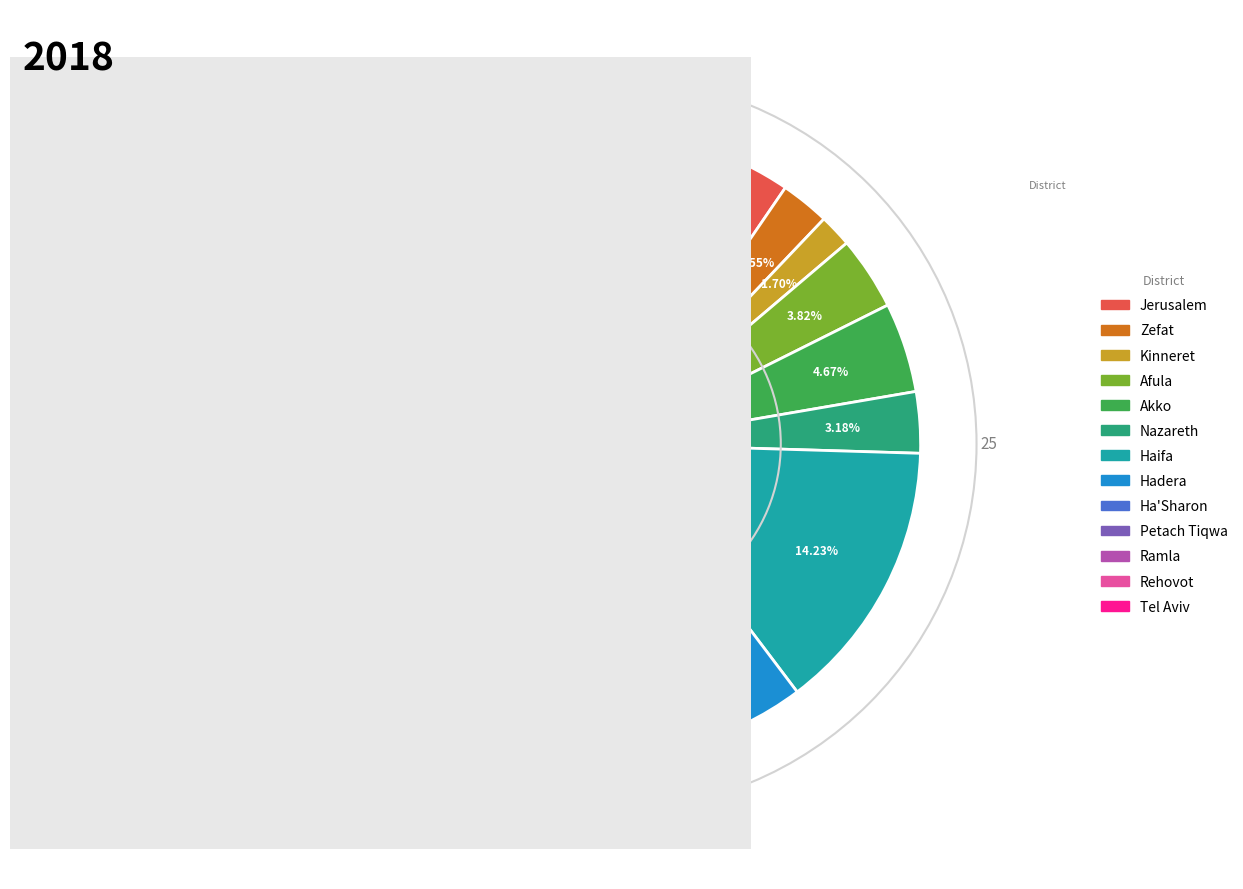

Is Afula the majority of the pie?

No